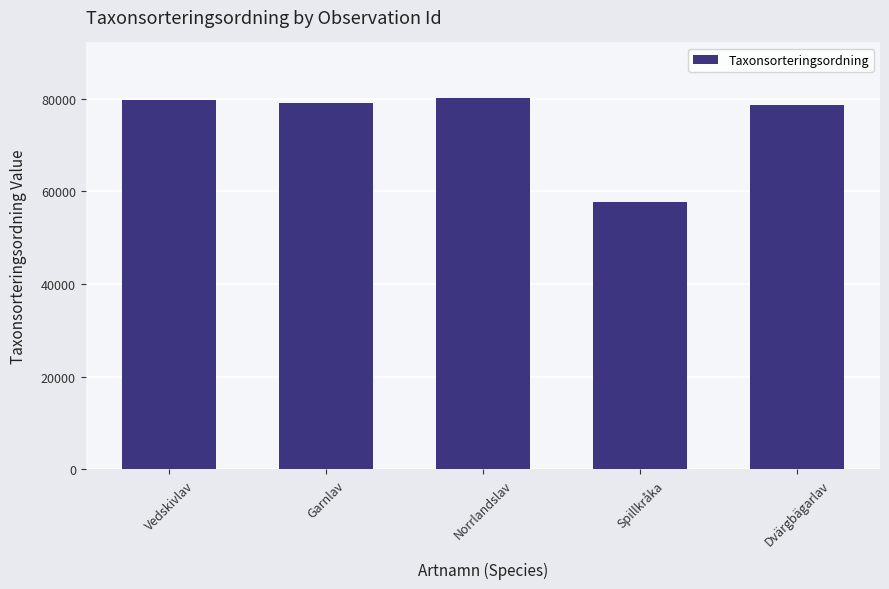

Read the value at Garnlav, to the nearest 10.

79020